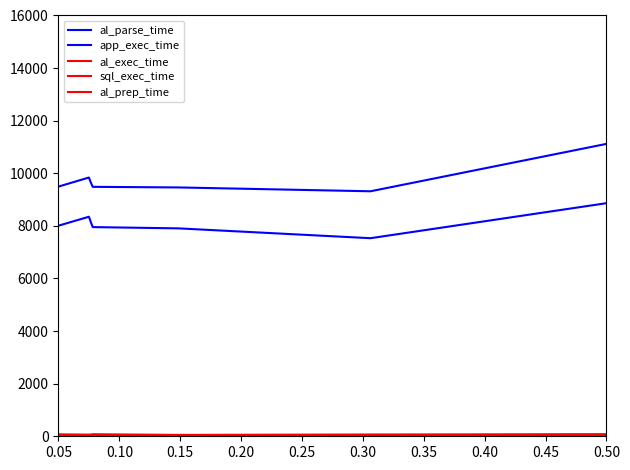

What are all the series names shown in the legend?

al_parse_time, app_exec_time, al_exec_time, sql_exec_time, al_prep_time